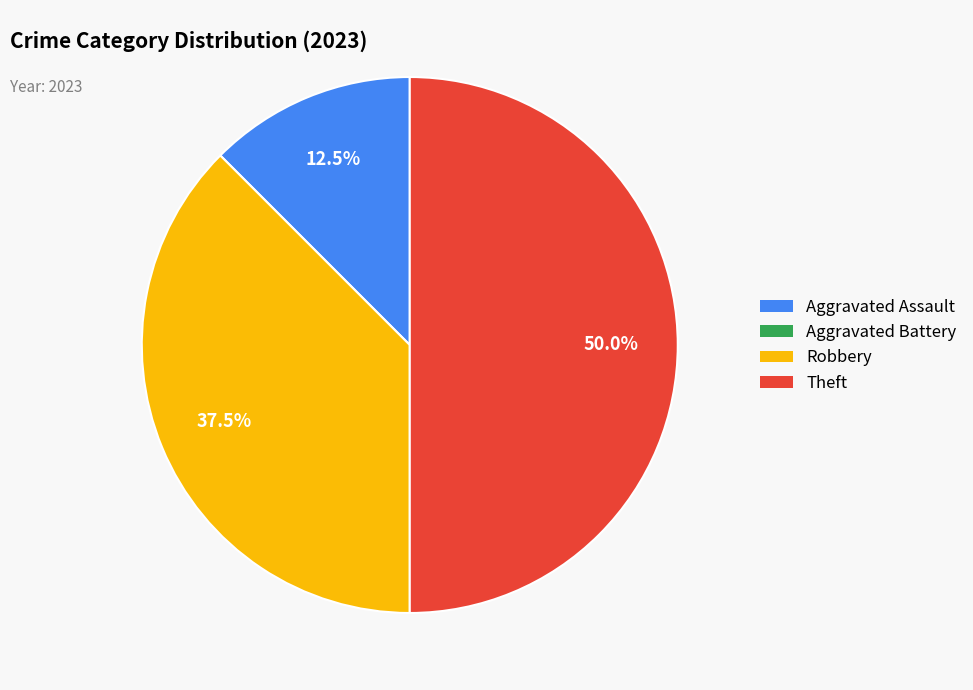

Which category has the biggest portion of the pie?

Theft